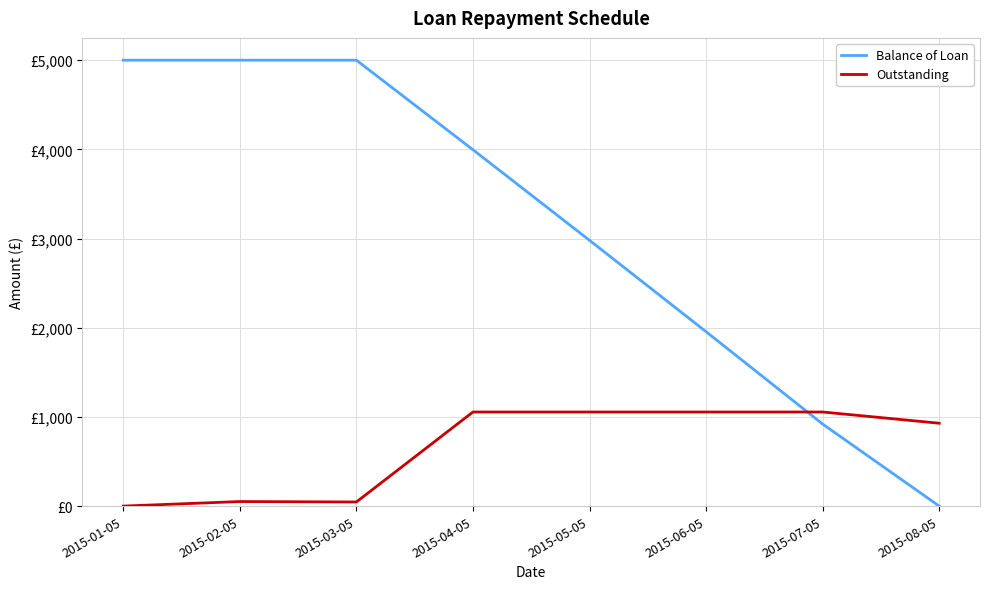

What is the difference between the highest and lowest values at 2015-02-05?

4949.0